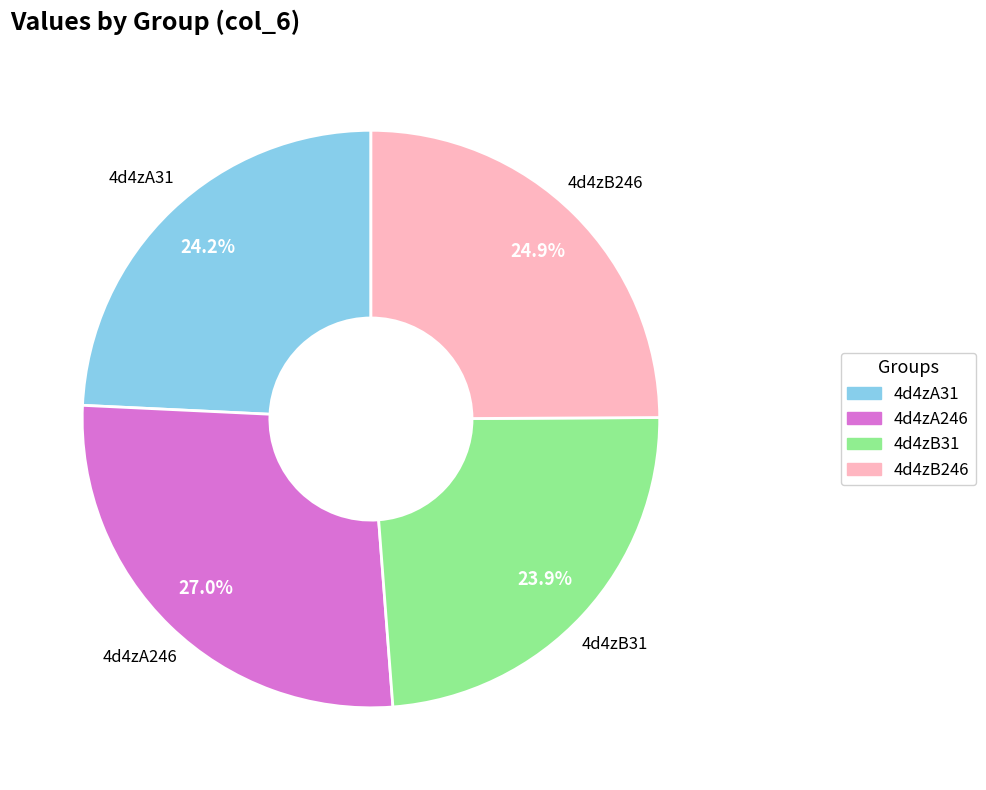

Which slice is the largest?

4d4zA246